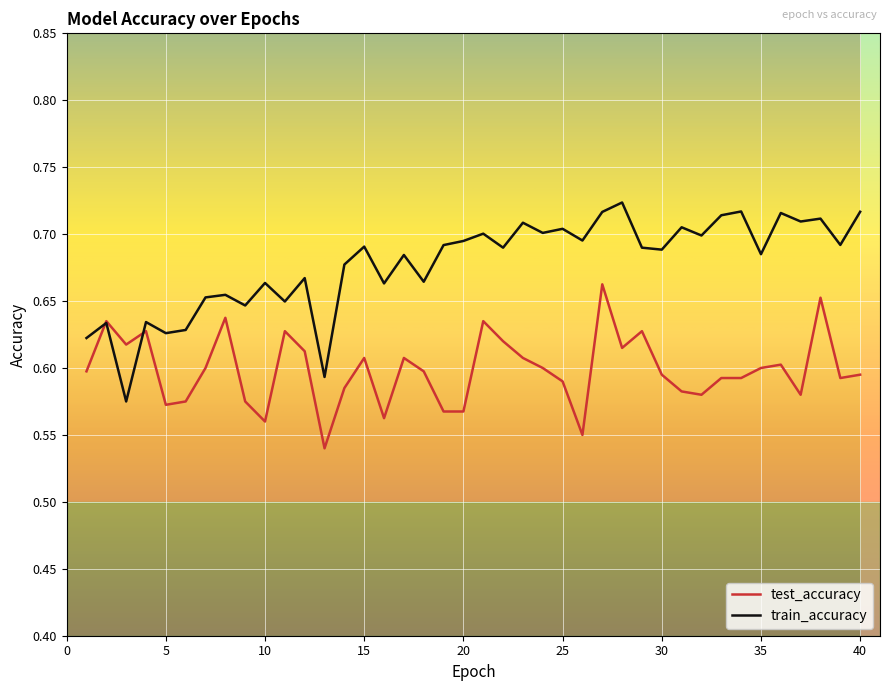

Which series has the largest total across all categories?

train_accuracy